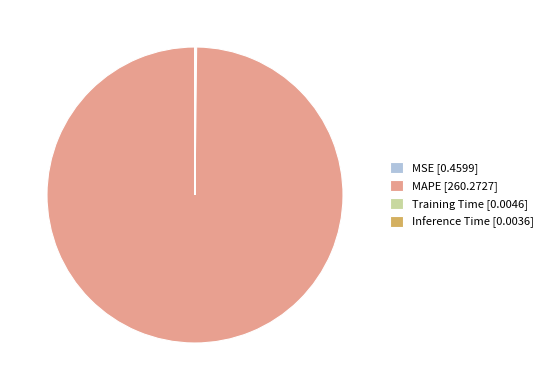

Is there a majority slice in this chart?

Yes